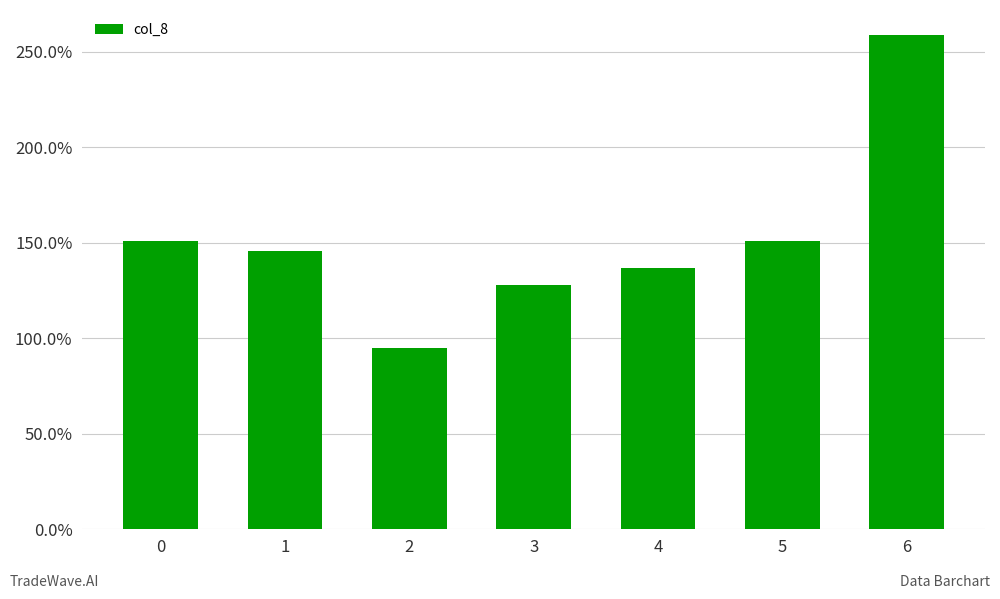

Are the bars grouped side by side (vs. stacked)?

No